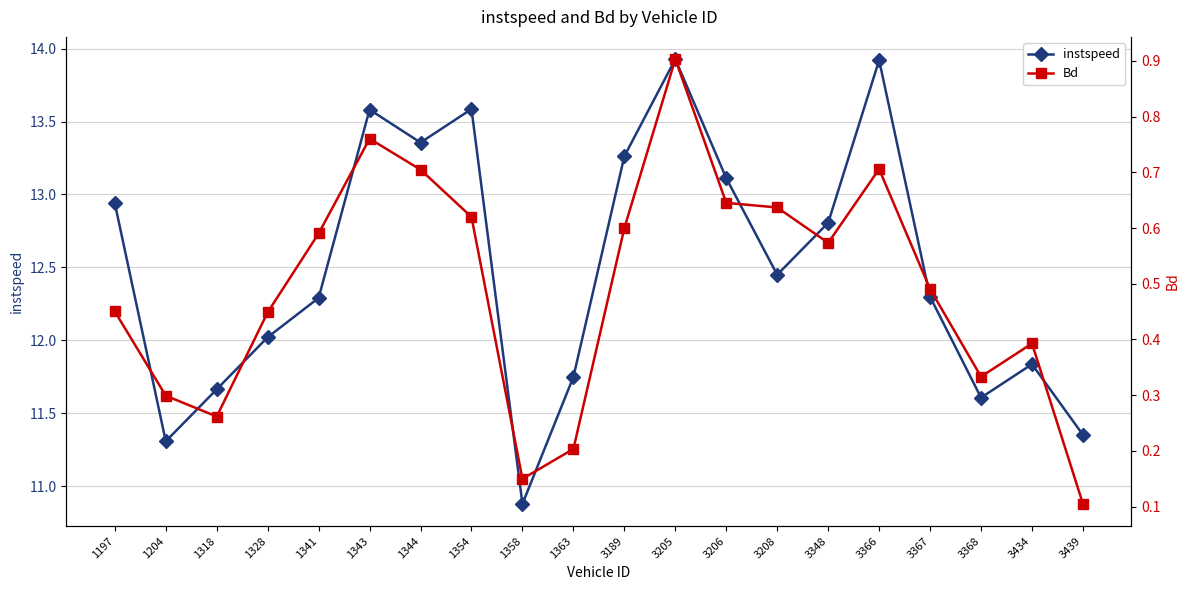

True or false: instspeed has a value of 13.6 at 1343.

True